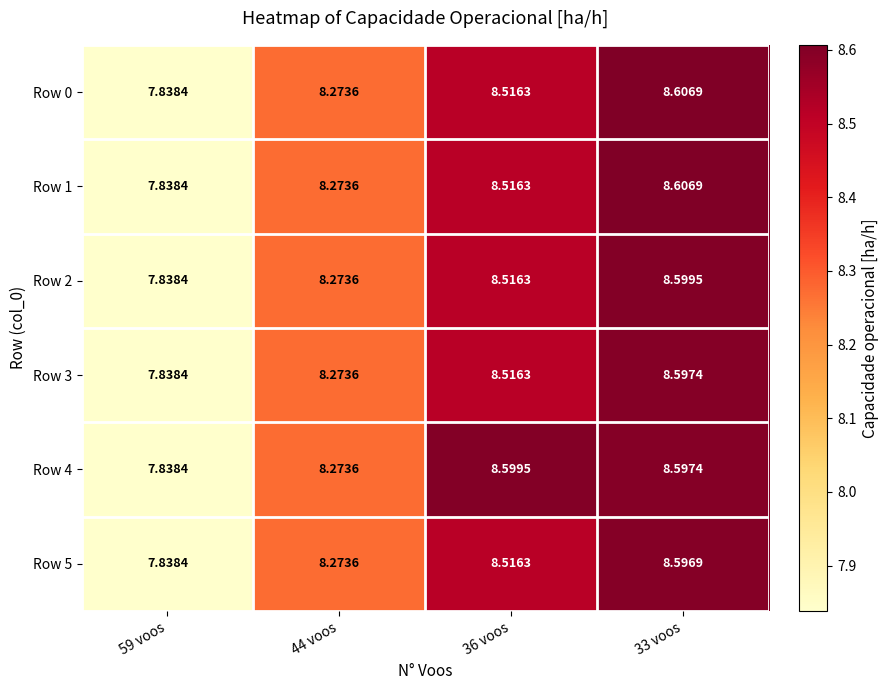

At which category does the chart reach its minimum across all series?

59 voos